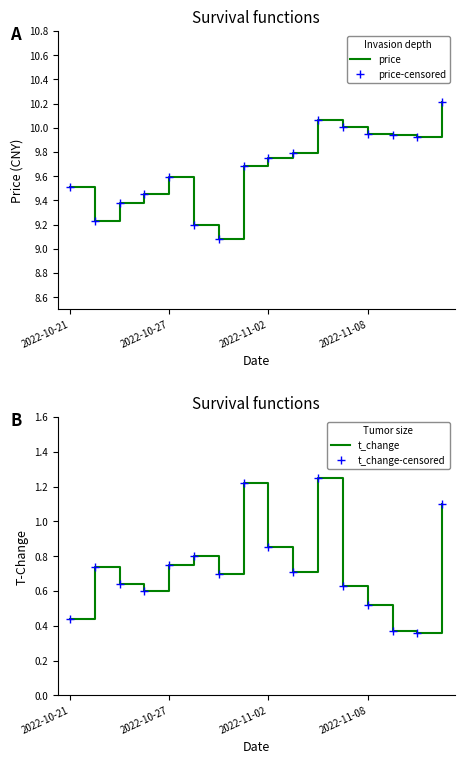

What are all the series names shown in the legend?

price, price-censored, t_change, t_change-censored